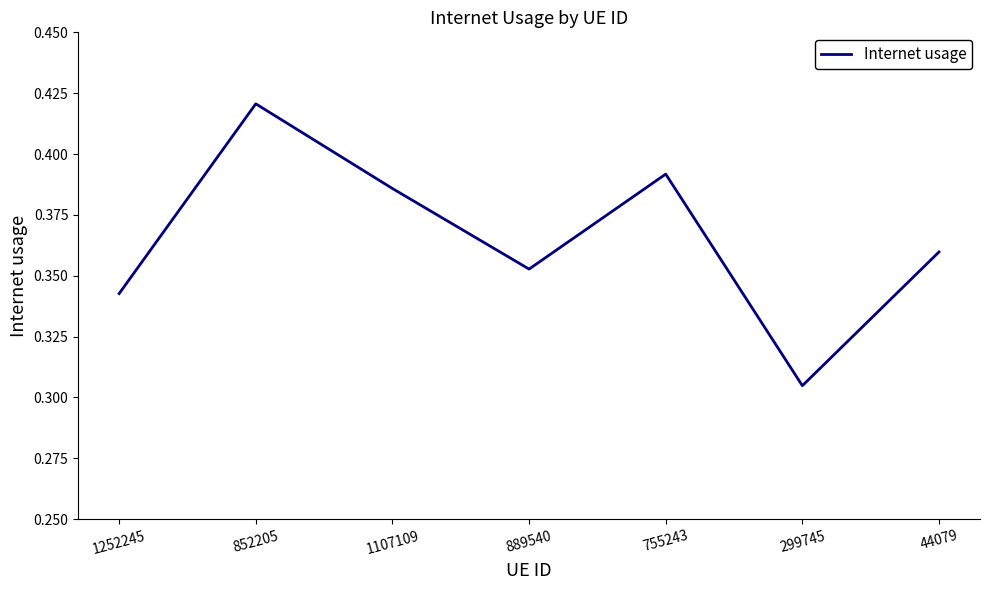

What is the sum of all values?

2.6